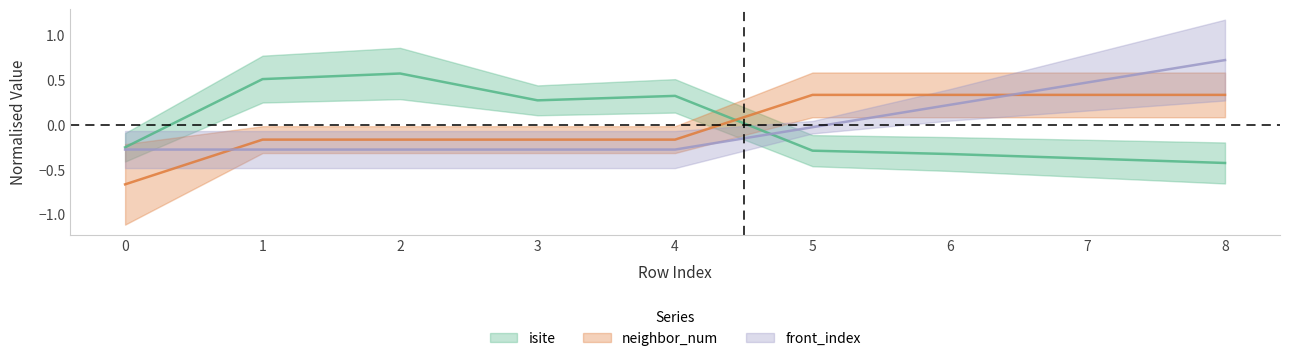

What are all the series names shown in the legend?

isite, neighbor_num, front_index